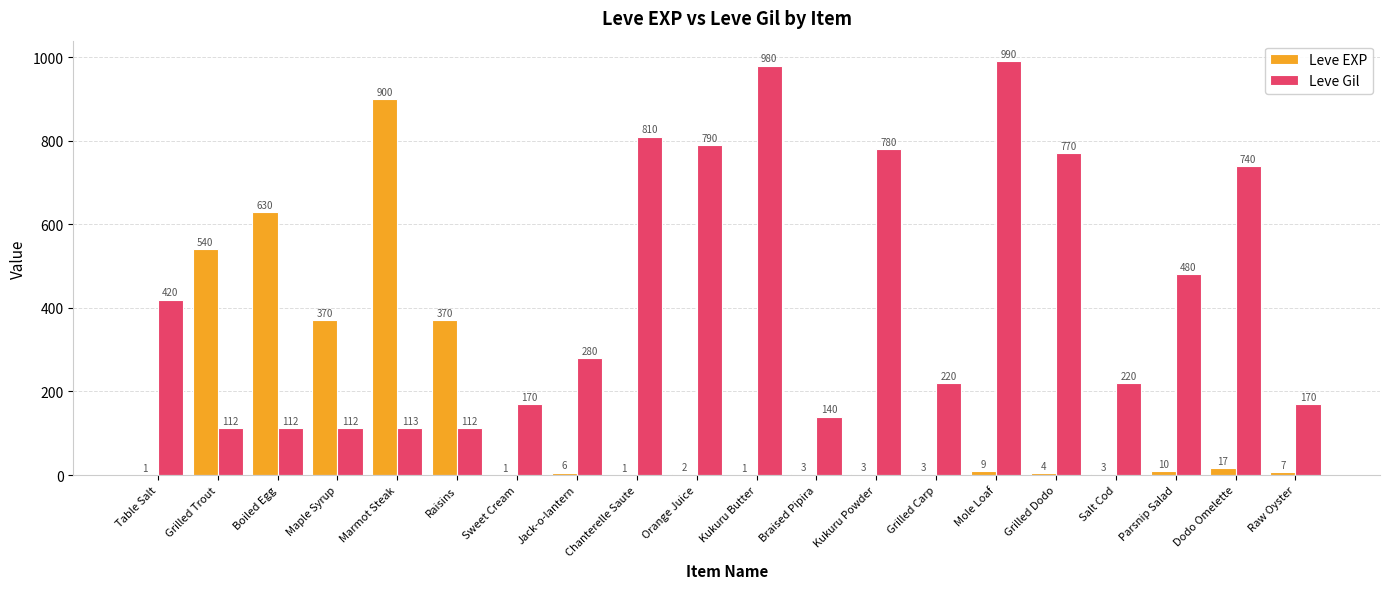

Is it true that Leve Gil equals 1022 at Grilled Dodo?

False